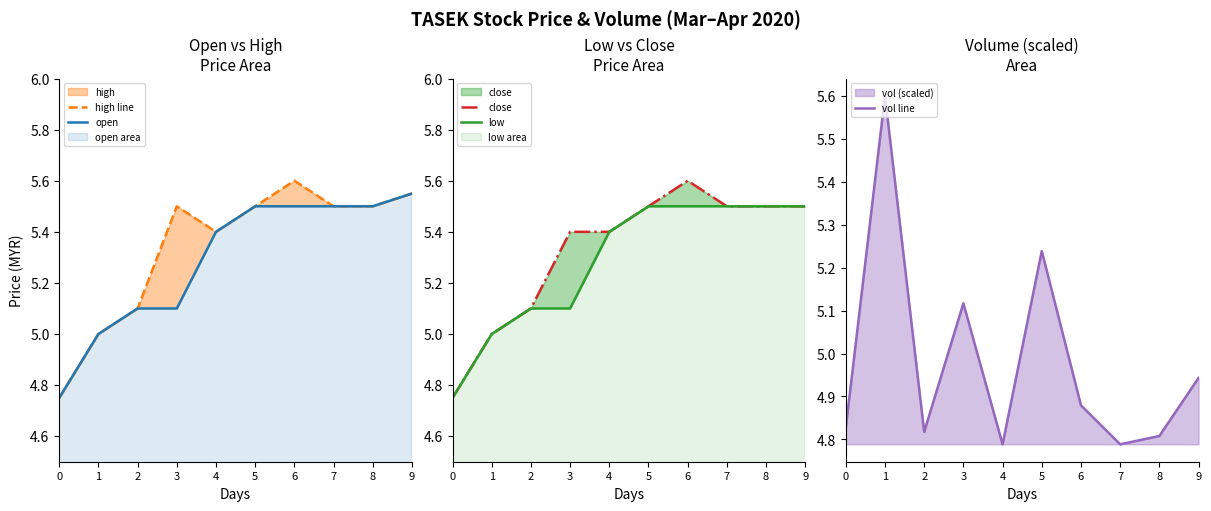

What is the difference between the low values at 3 and 0?

0.3